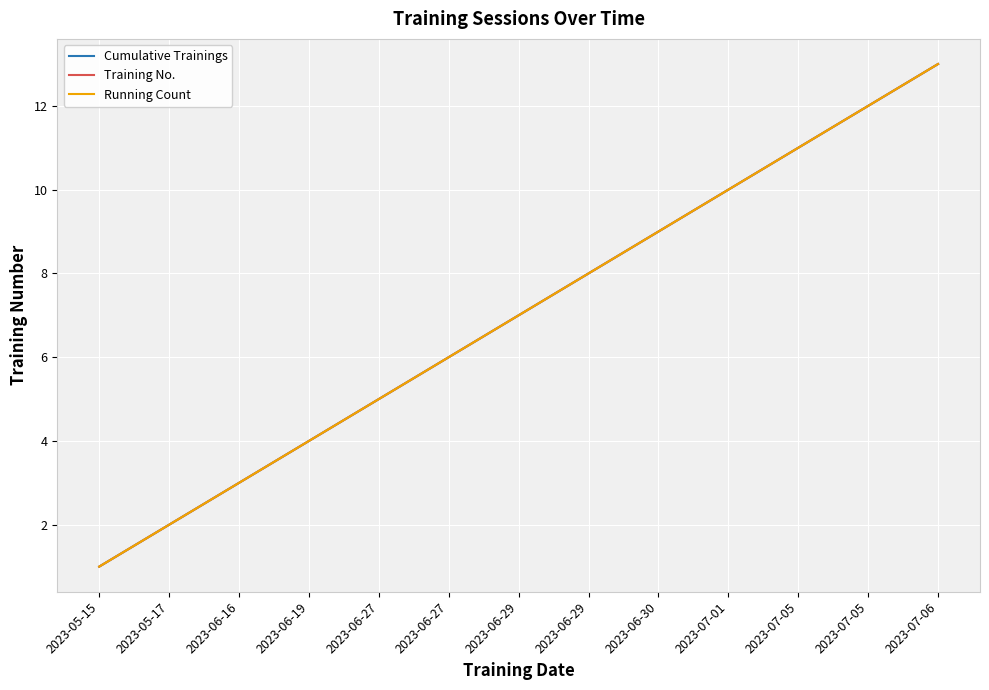

At how many categories does at least one series exceed 2?

11